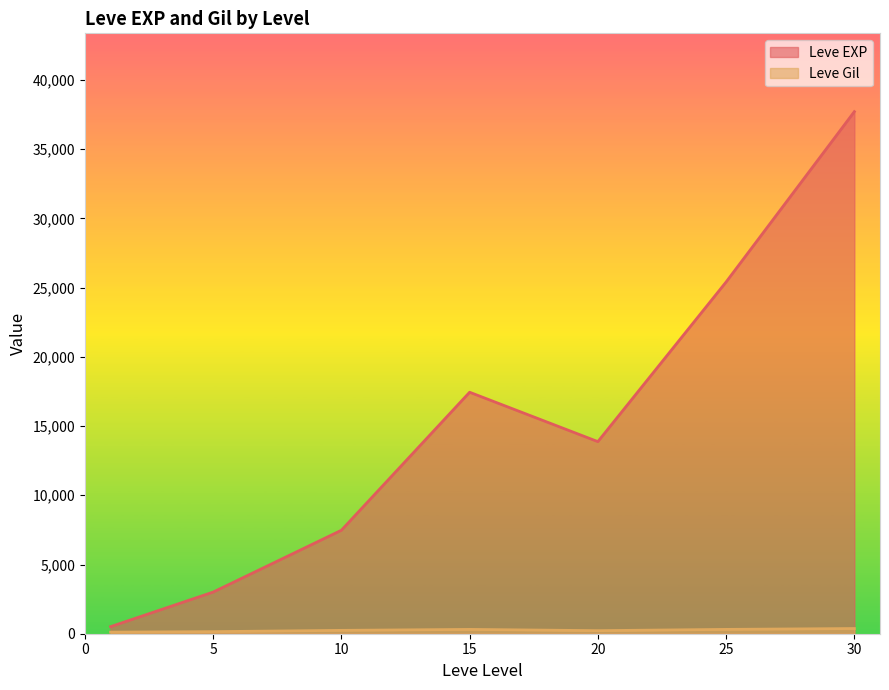

At which category is the sum across all series the highest?

30